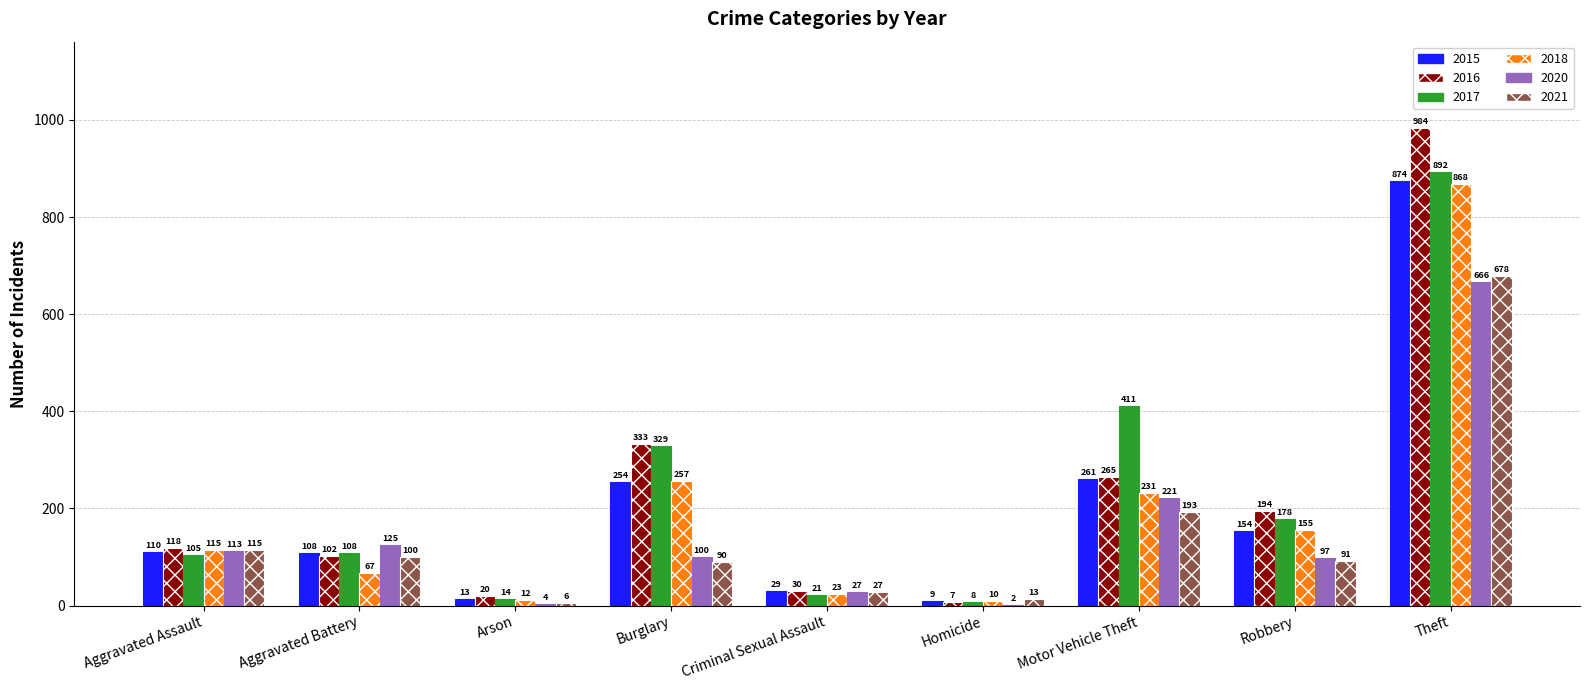

At which label does 2017 reach its peak?

Theft